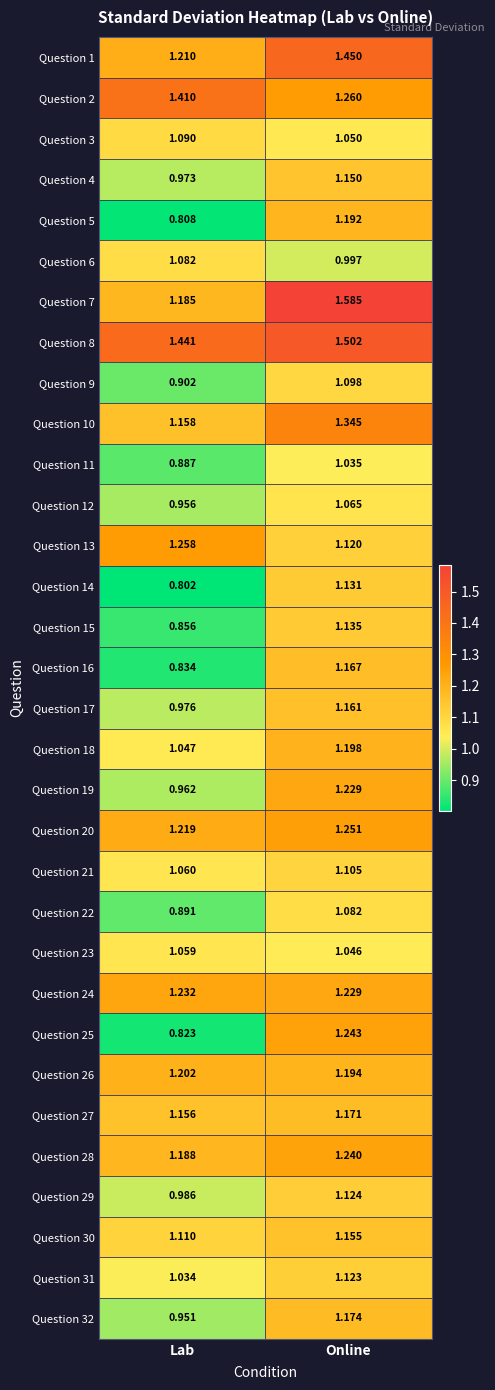

At which label is Question 32 closest to 1?

Lab